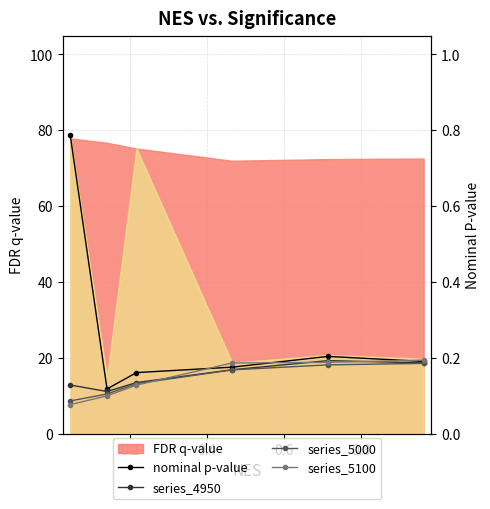

How many categories are shown in the chart?

6